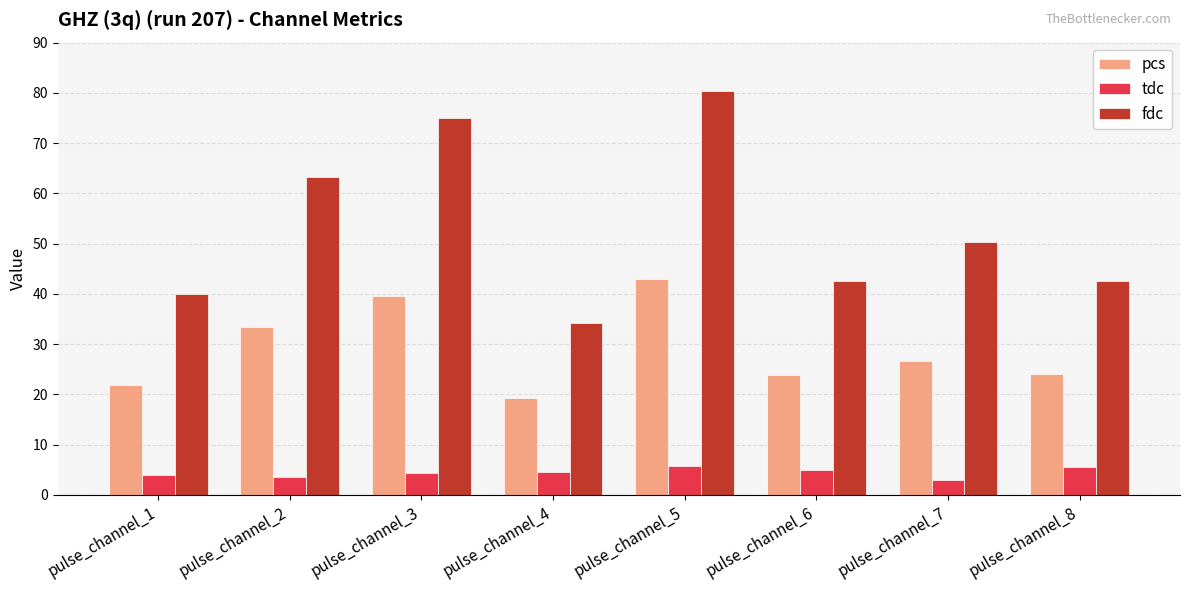

The pcs series shows 39.7 at pulse_channel_3. True or false?

True